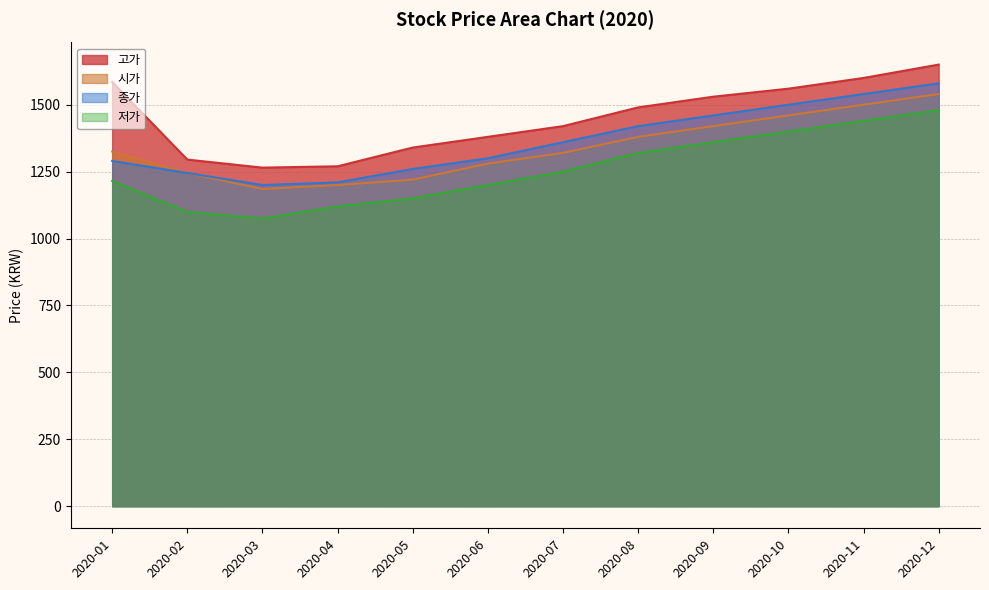

At which label is 고가 closest to 1457?

2020-08